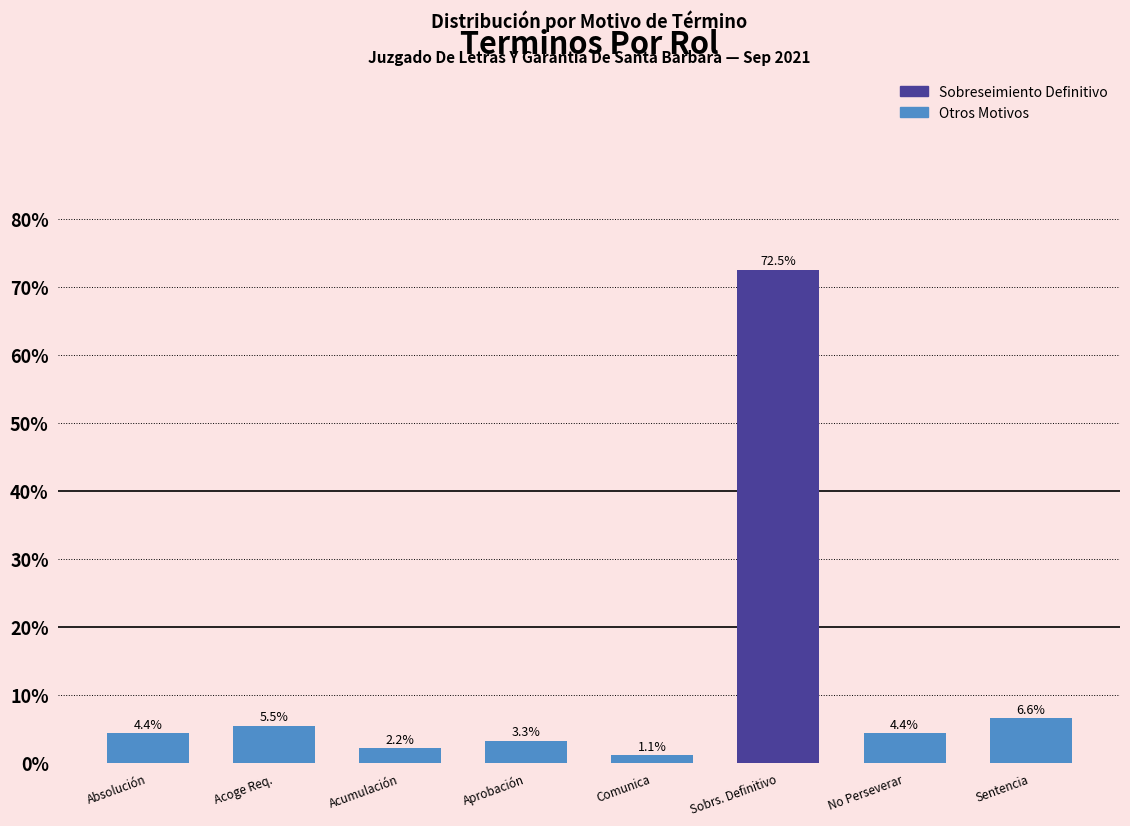

Does the chart contain any negative values?

No